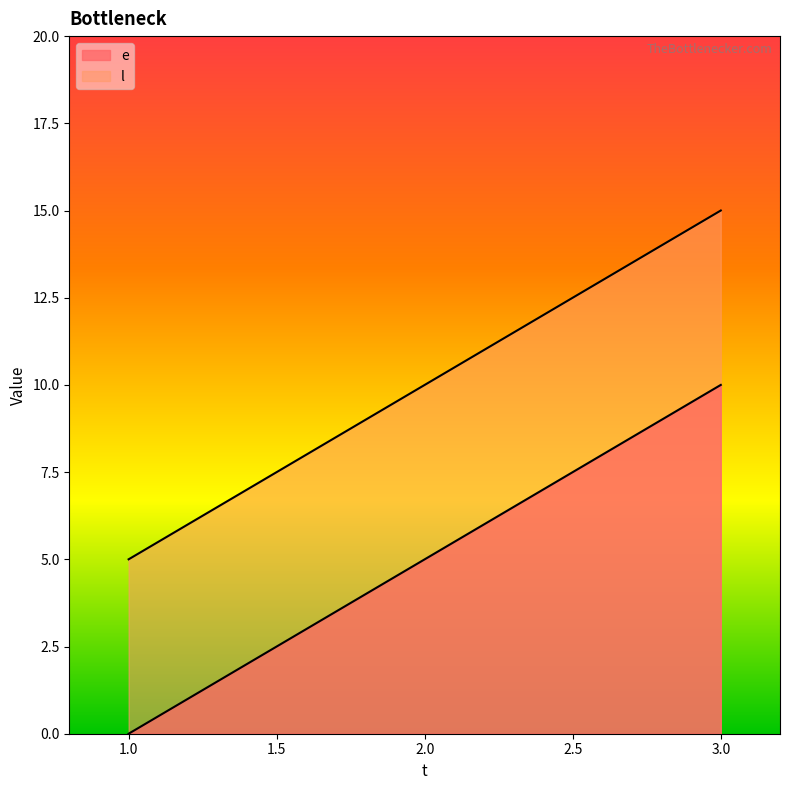

The value of e at 2 is 5. True or false?

True